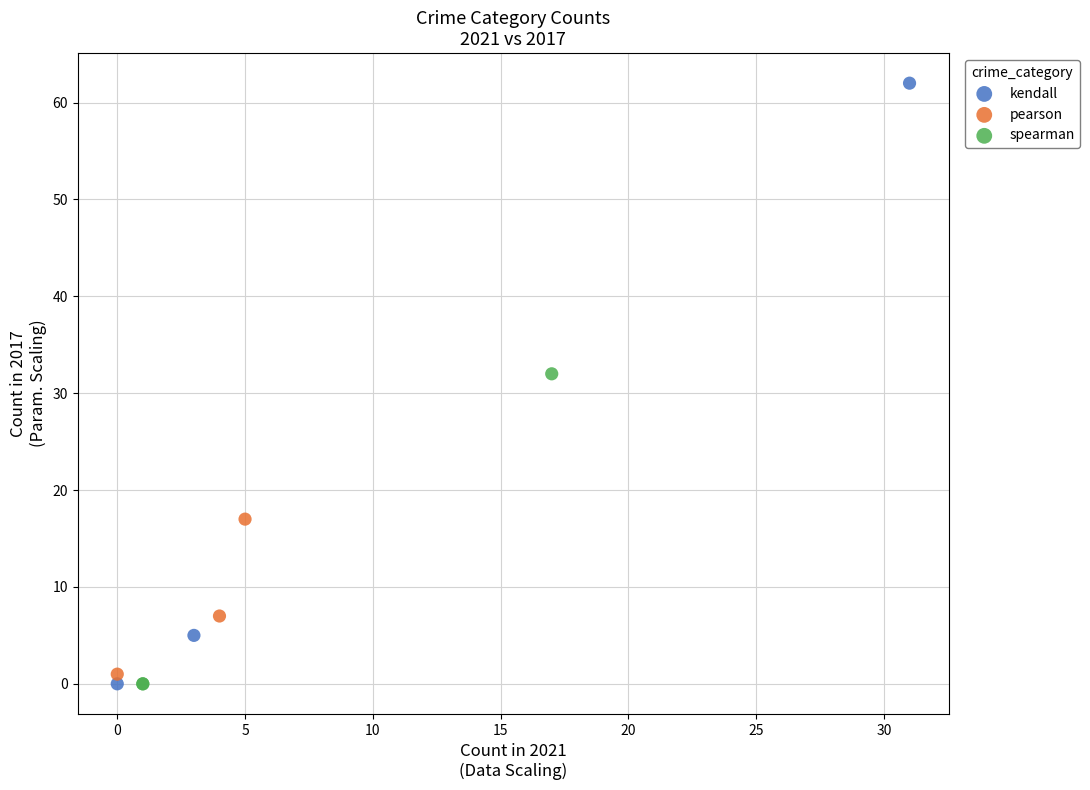

Which series reaches the maximum Y coordinate?

kendall